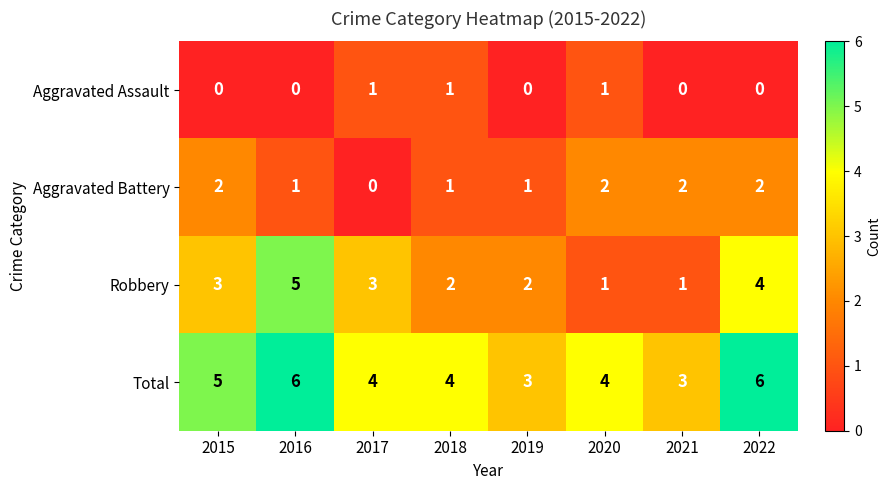

What is the lowest value of the Total series?

3